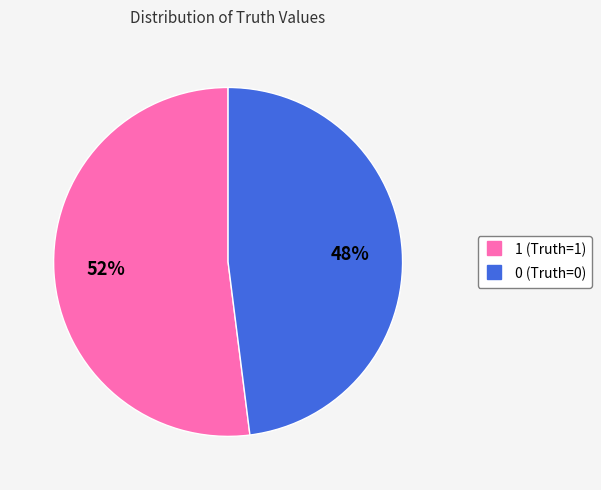

Is the sum of 0 and 1 greater than half?

Yes